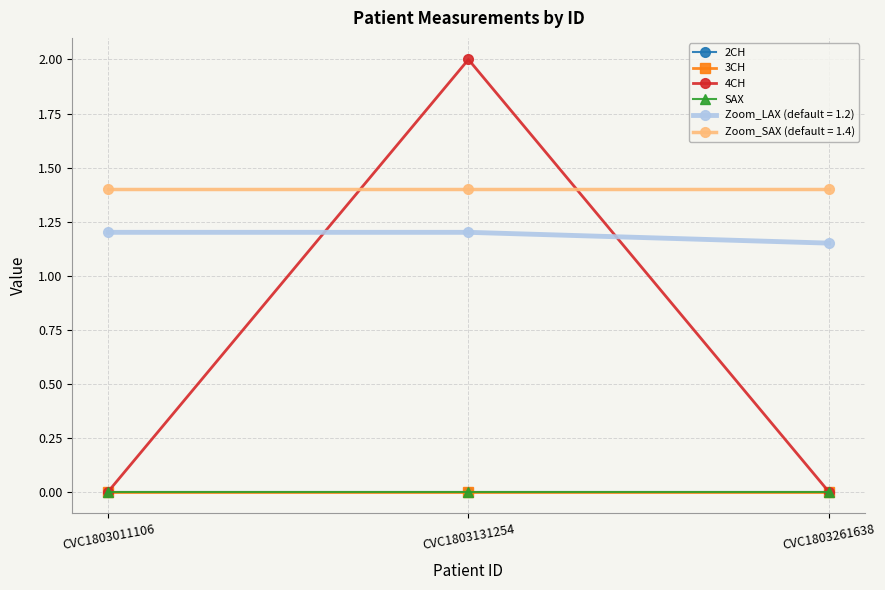

Does the chart have visible grid lines?

Yes